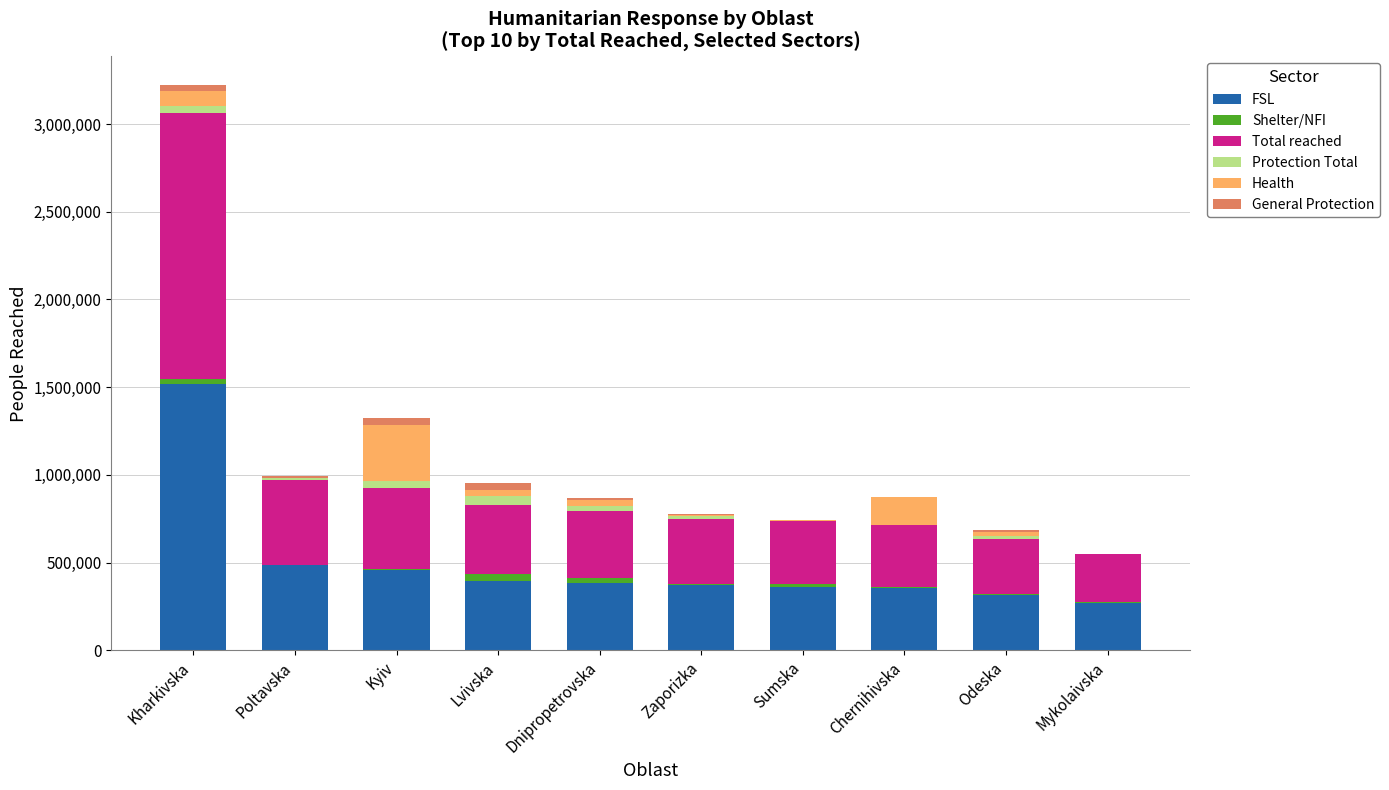

Which category has the highest value in the FSL series?

Kharkivska